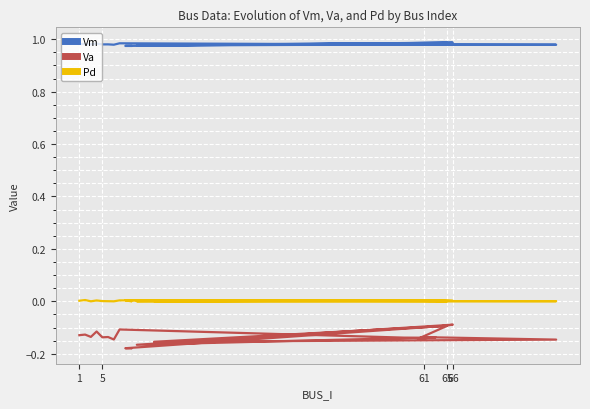

Count the number of categories in the chart.

20